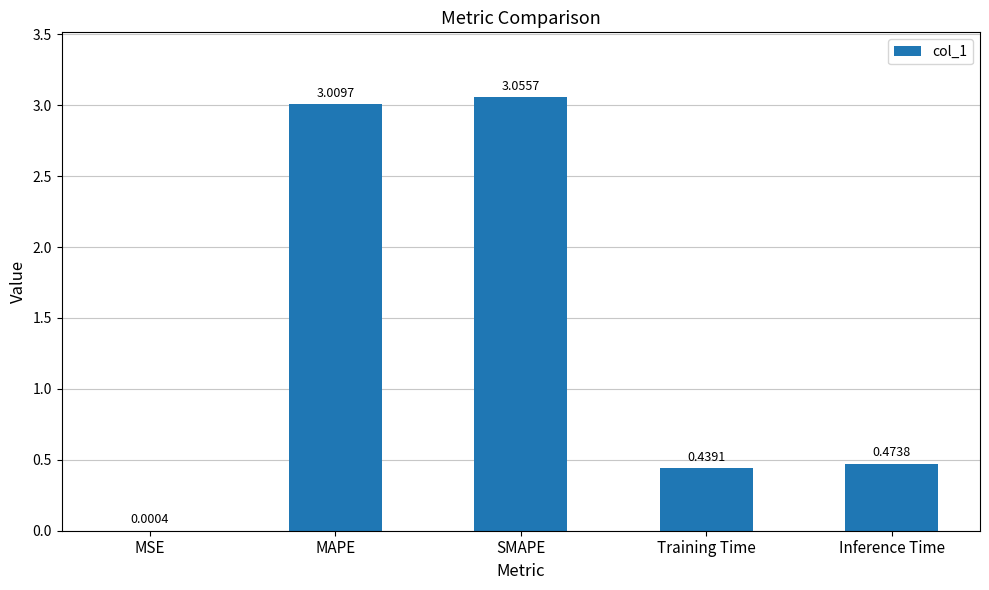

What is the sum of all values?

7.0